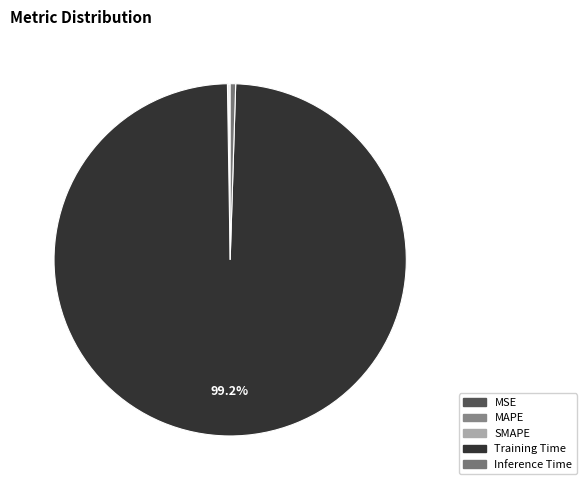

What is the largest slice in the pie chart?

Training Time